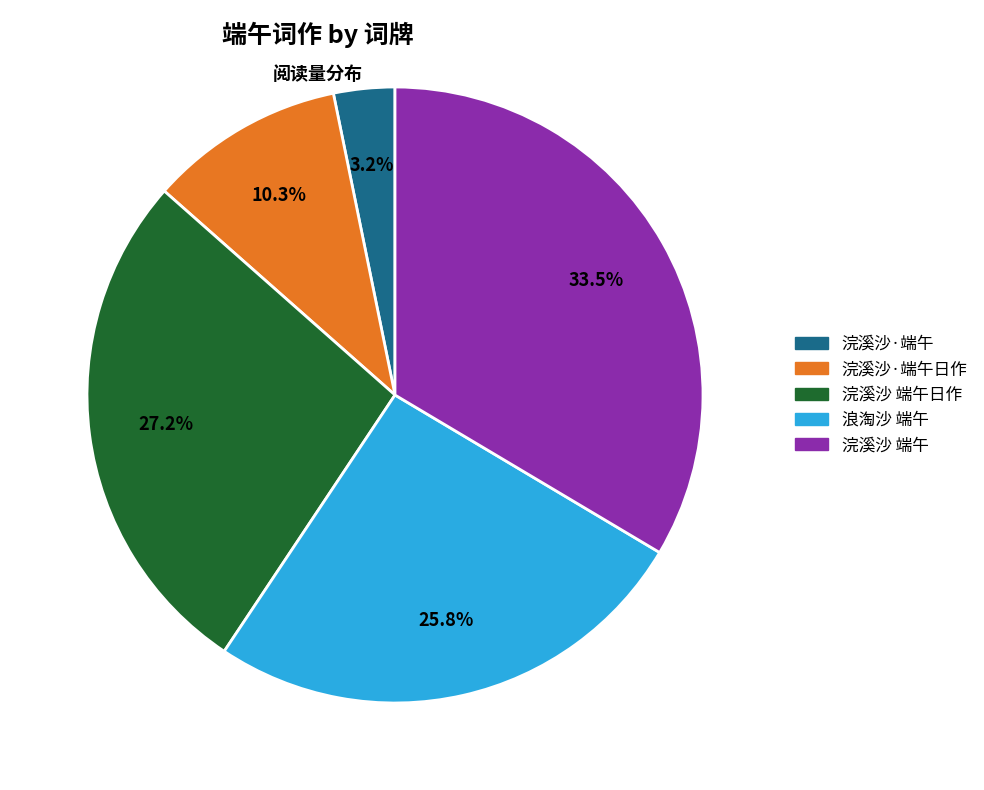

Is there a majority slice in this chart?

No